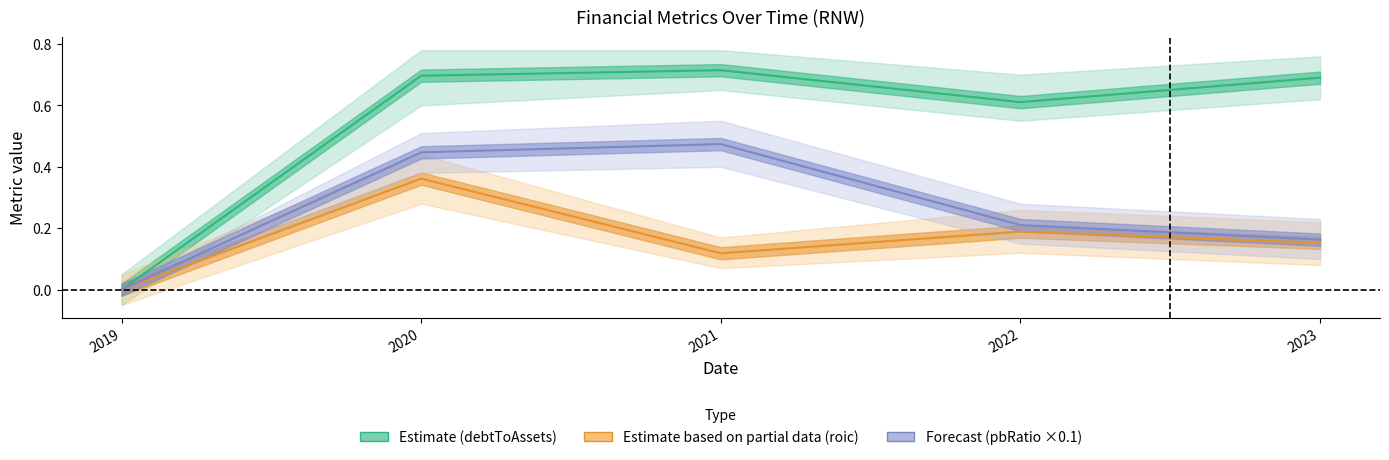

Reading left to right, extract all data points from this chart.

debtToAssets: 0.0	0.7	0.7	0.6	0.7
roic: 0.0	0.4	0.1	0.2	0.2
pbRatio: 0.0	0.4	0.5	0.2	0.2